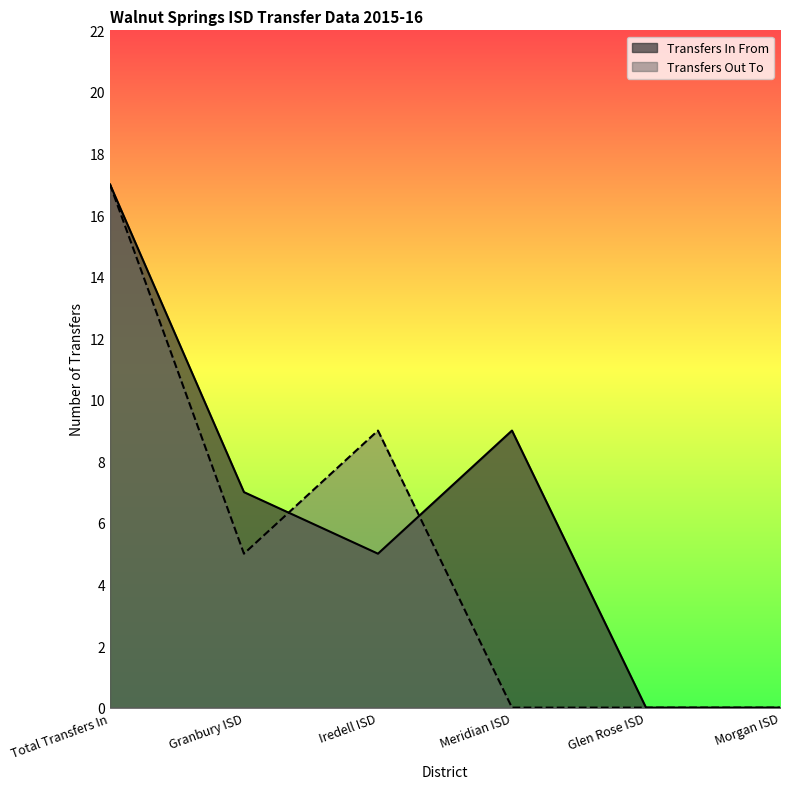

What is the difference between the Transfers Out To values at Granbury ISD and Morgan ISD?

5